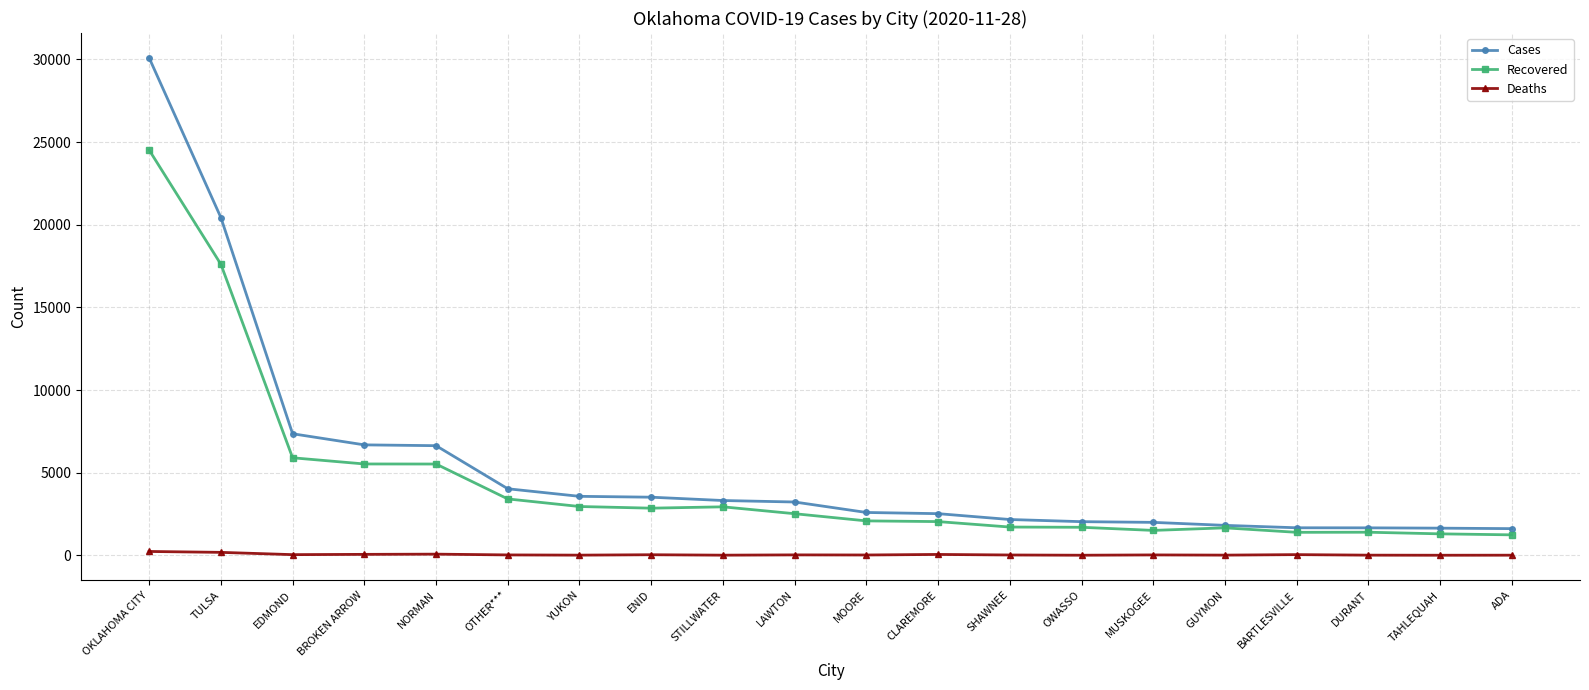

How many categories are shown in the chart?

20